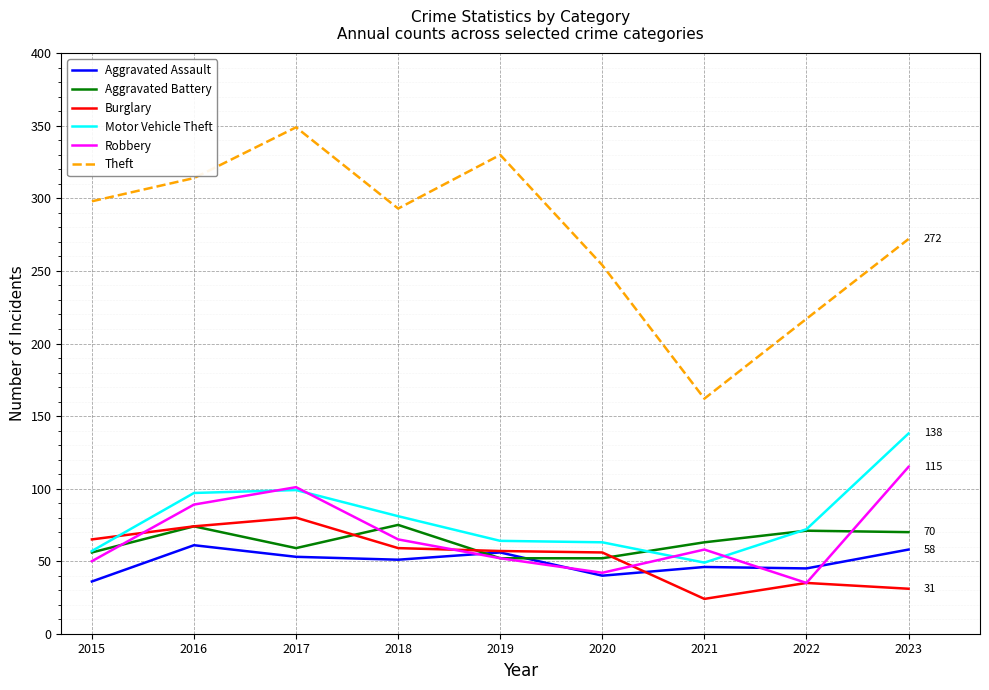

Read the Robbery value at 2021.

58